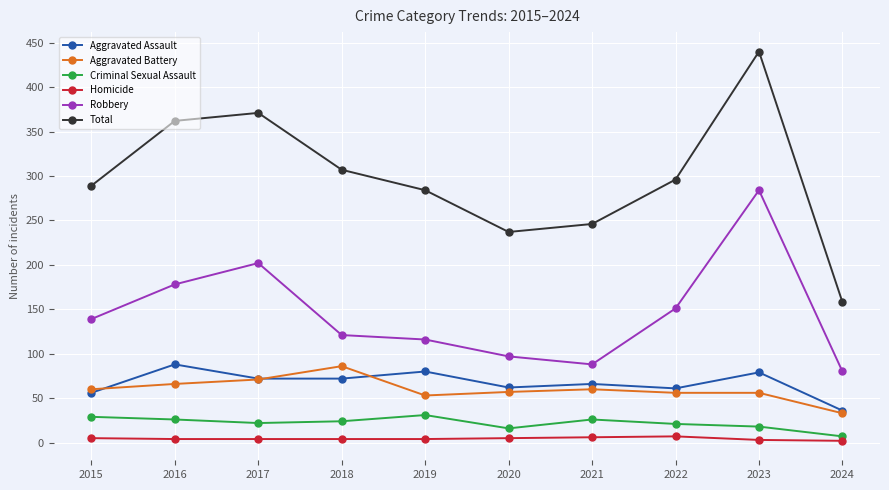

What is the smallest value displayed?

2